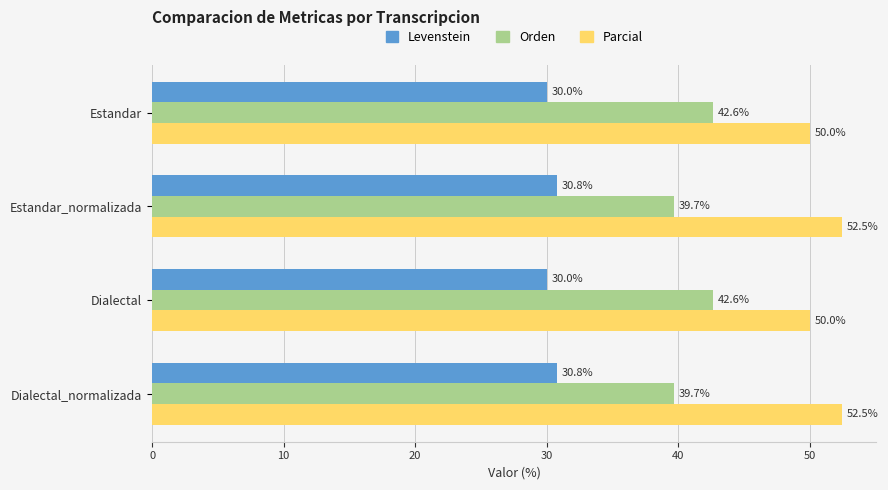

What is the spread (max minus min) of values at Estandar_normalizada?

21.7